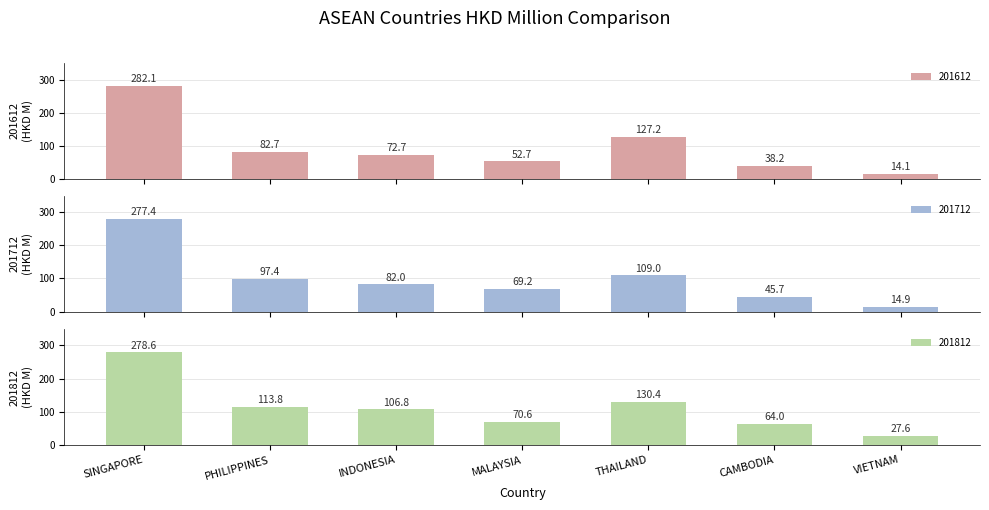

Is the value of 201612 at VIETNAM greater than the value of 201812 at CAMBODIA?

No